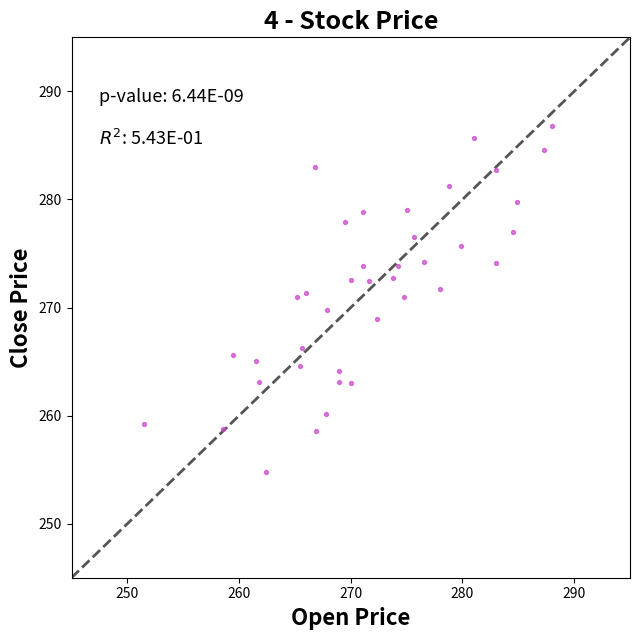

What is the range of X values (max minus min)?

36.5